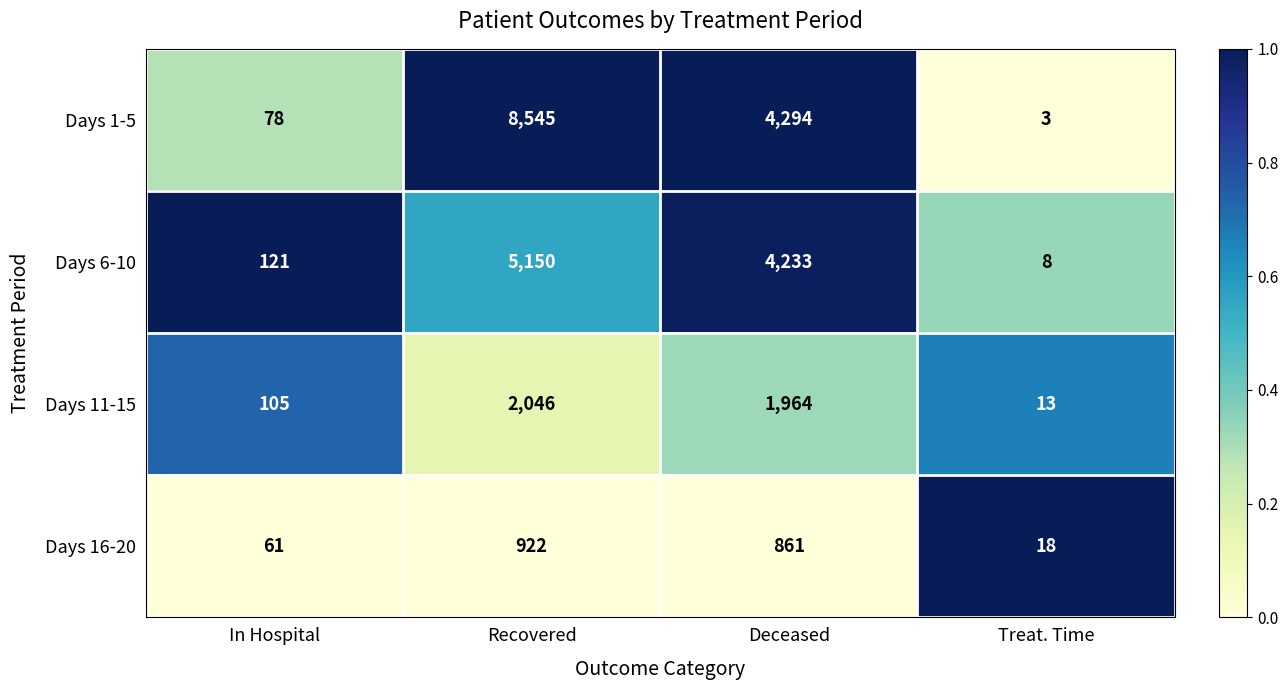

What is the sum of the Days 1-5 values at In Hospital and Treat. Time?

81